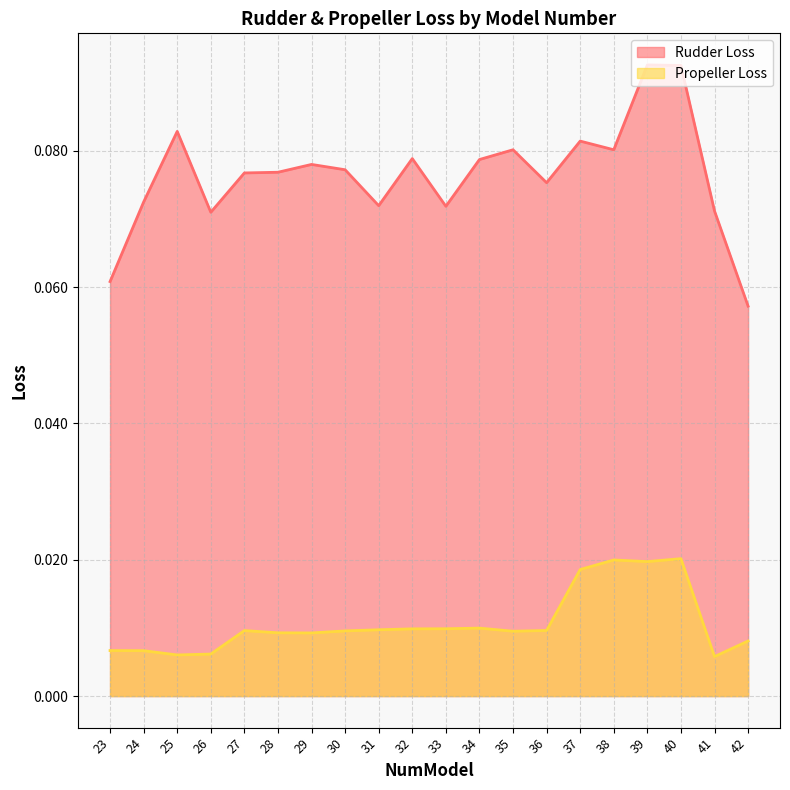

Reading left to right, what are all the values shown in this chart?

Rudder Loss: 23=0.1	24=0.1	25=0.1	26=0.1	27=0.1	28=0.1	29=0.1	30=0.1	31=0.1	32=0.1	33=0.1	34=0.1	35=0.1	36=0.1	37=0.1	38=0.1	39=0.1	40=0.1	41=0.1	42=0.1
Propeller Loss: 23=0.0	24=0.0	25=0.0	26=0.0	27=0.0	28=0.0	29=0.0	30=0.0	31=0.0	32=0.0	33=0.0	34=0.0	35=0.0	36=0.0	37=0.0	38=0.0	39=0.0	40=0.0	41=0.0	42=0.0